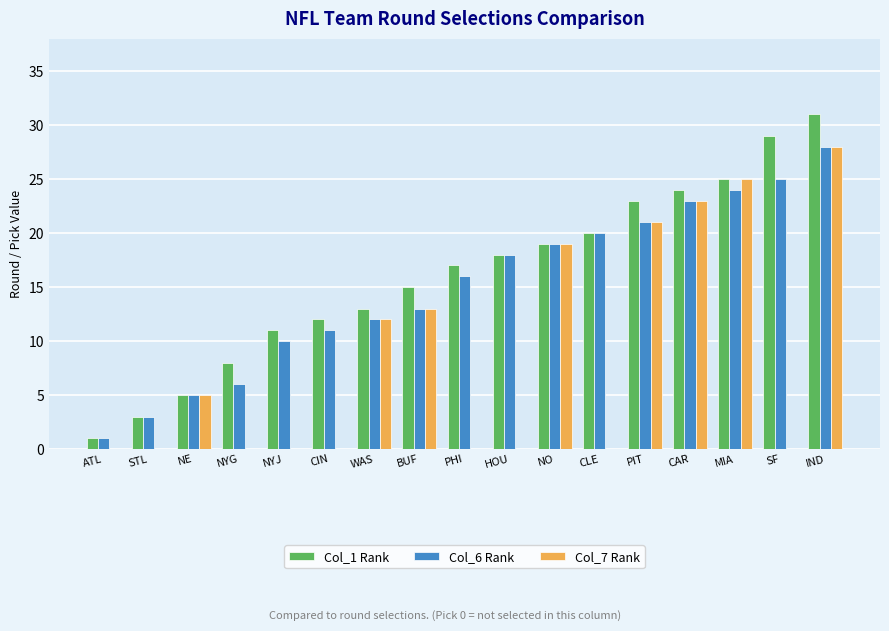

Between WAS and PIT, which series saw the biggest shift?

Col_1 Rank